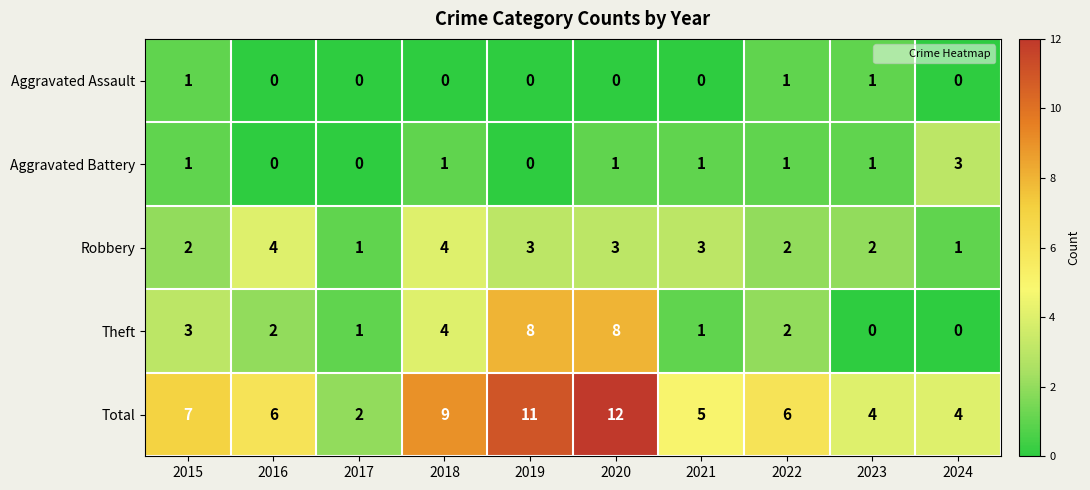

The Aggravated Battery series shows 1 at 2015. True or false?

True